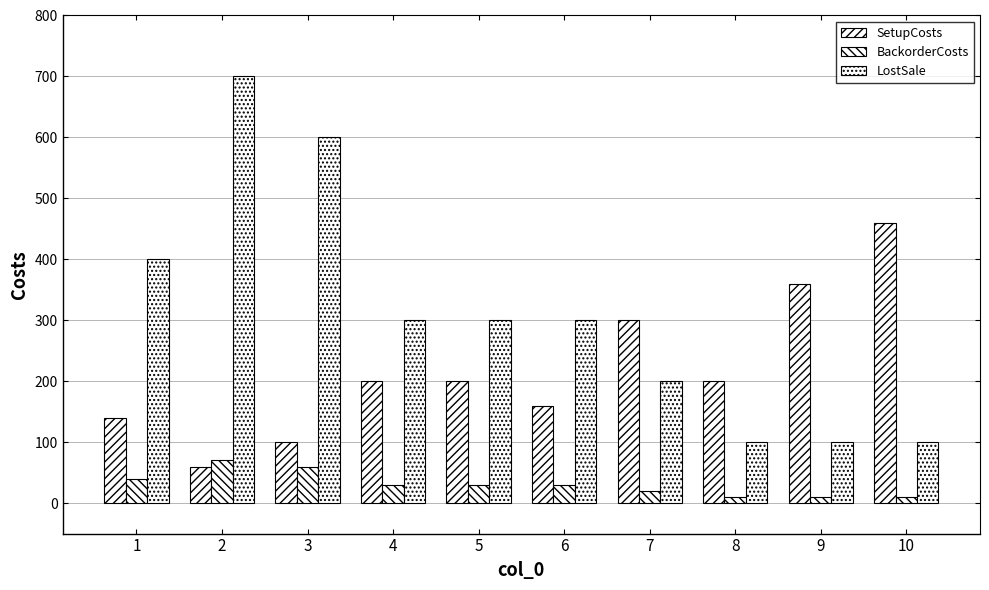

Count the number of data series in this chart.

3